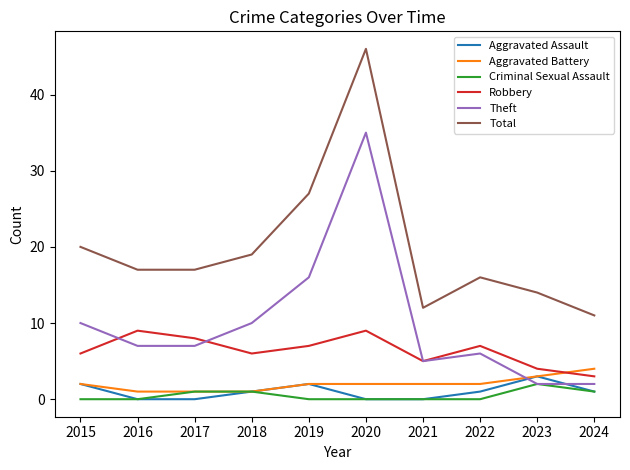

True or false: Robbery and Total cross at least once.

False